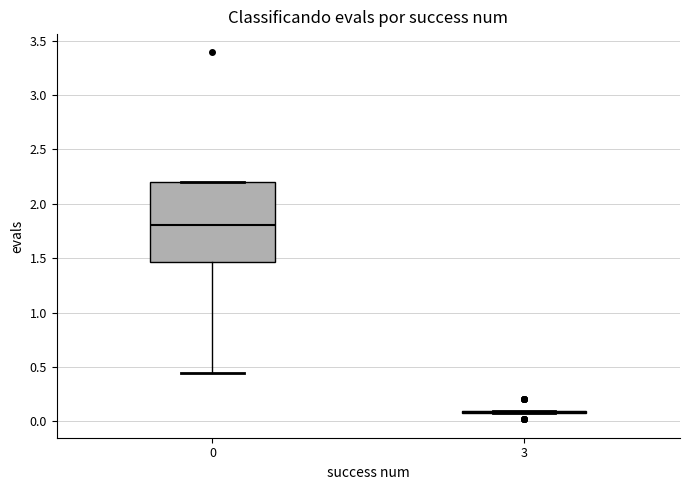

Reading left to right, transcribe this box plot: for each box, give where its median line is, the range the box spans, and where its two whiskers end, as read against the y-axis. The values are not printed on the chart, so give them approximately, as read against the axis.

0: median 1.80, box 1.45 to 2.20, whiskers 0.45 to 2.20
3: box collapsed to a line at 0.10, whiskers 0.05 to 0.10